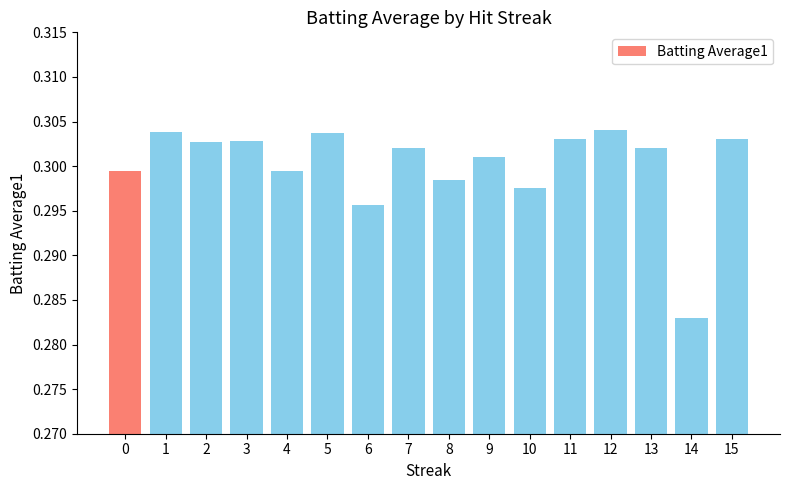

What is the sum of the values at 3 and 14?

0.6